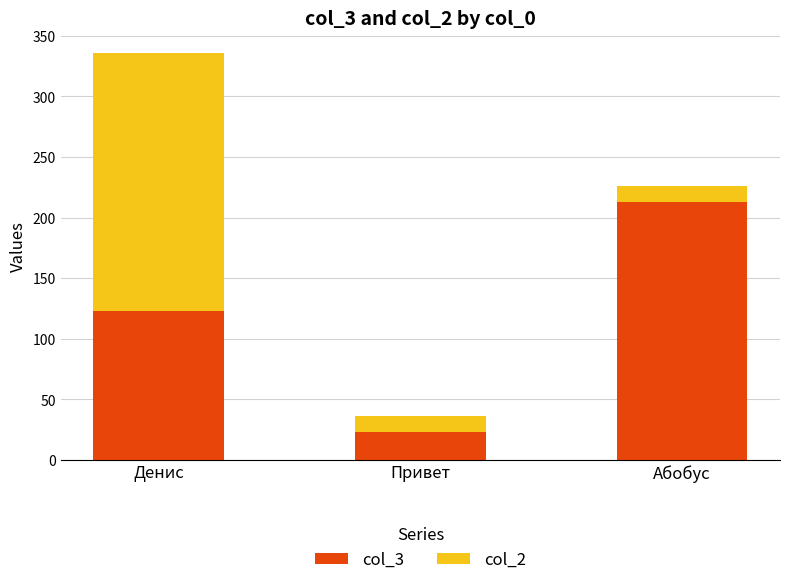

At which category is the sum across all series the highest?

Денис